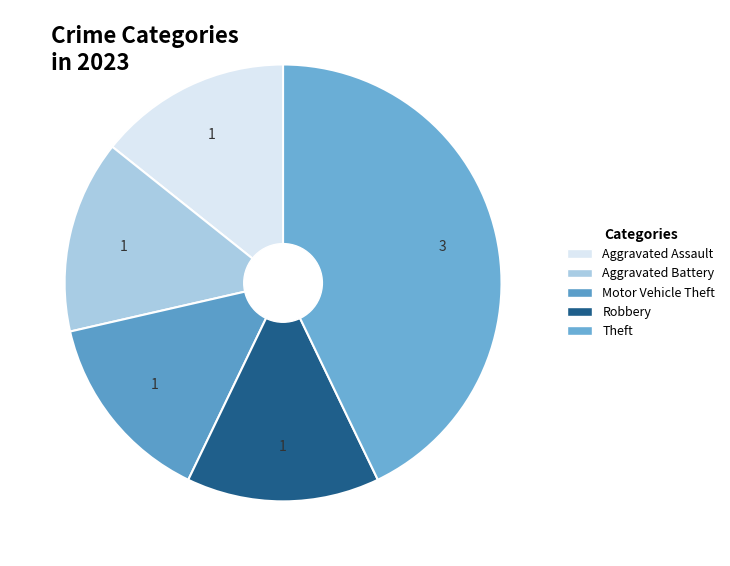

To the nearest percent, what is the difference between the largest and smallest slice percentages?

29%